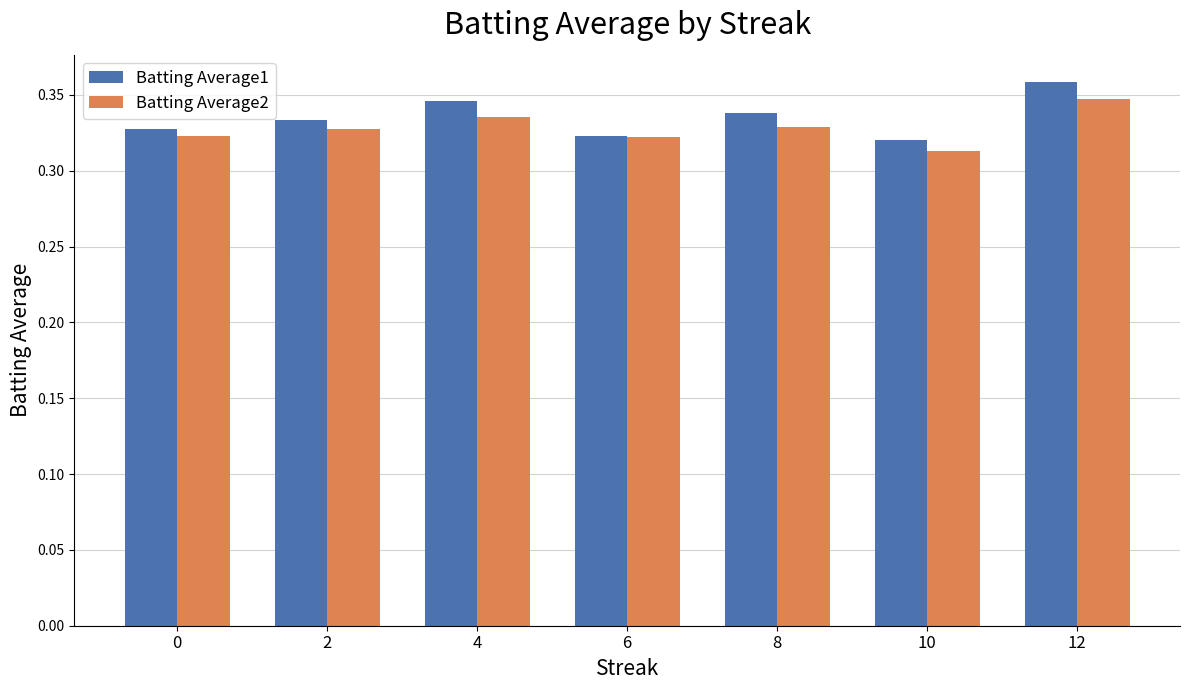

Is it true that Batting Average1 equals 0.2 at 4?

False